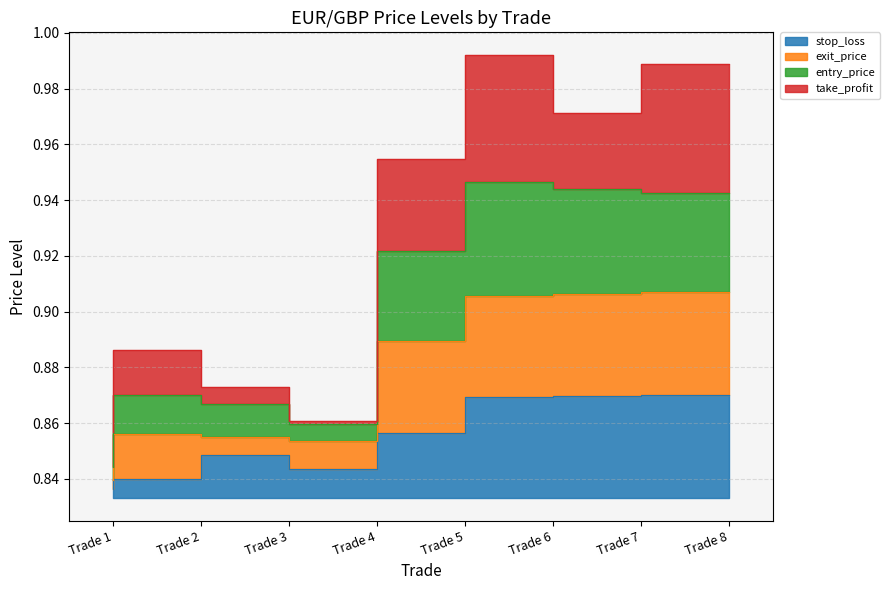

Which category has the highest value across all series?

Trade 6